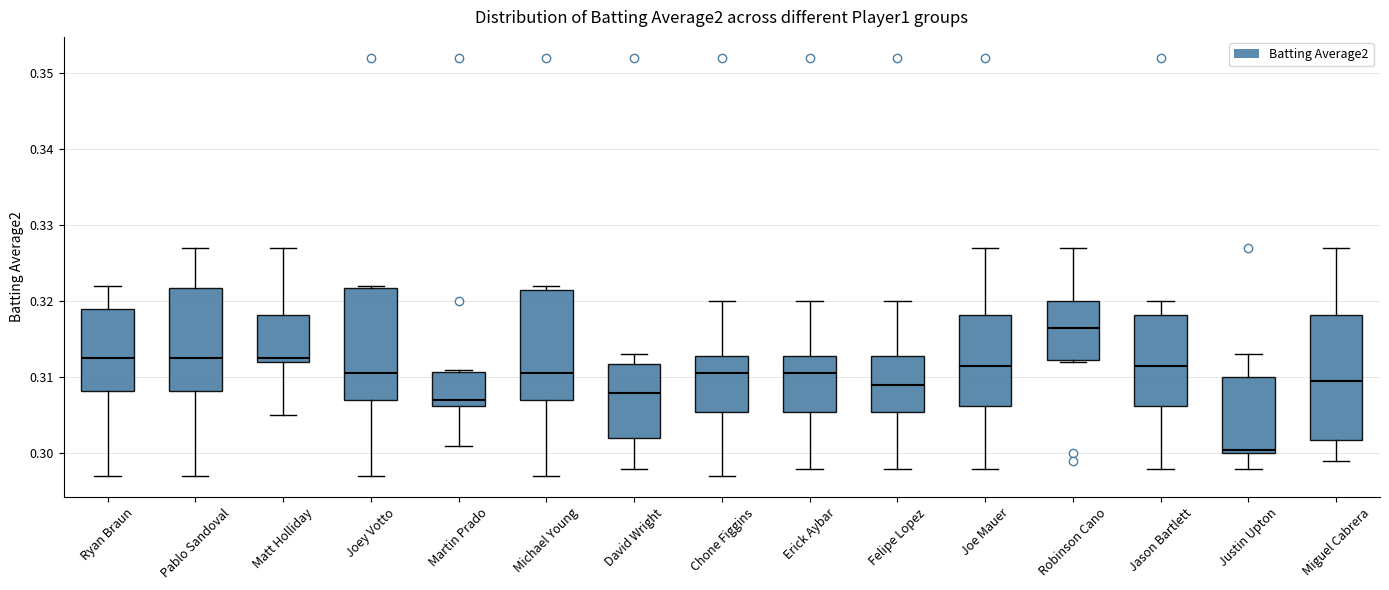

Comparing the boxes themselves (not the whiskers), which one is the tallest?

Miguel Cabrera